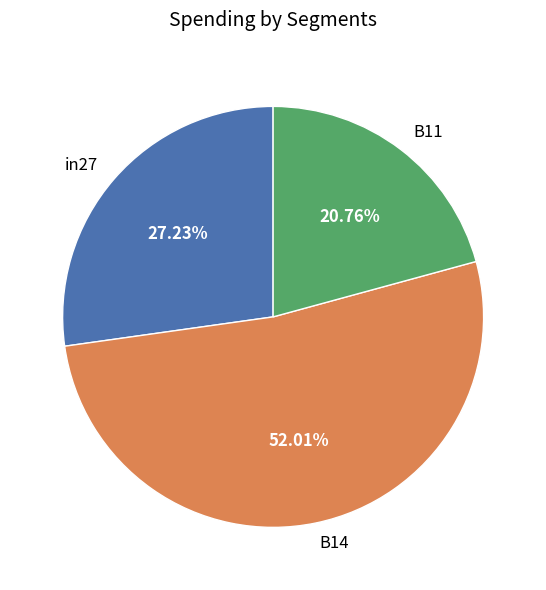

Do in27 and B14 together represent more than half of the pie?

Yes